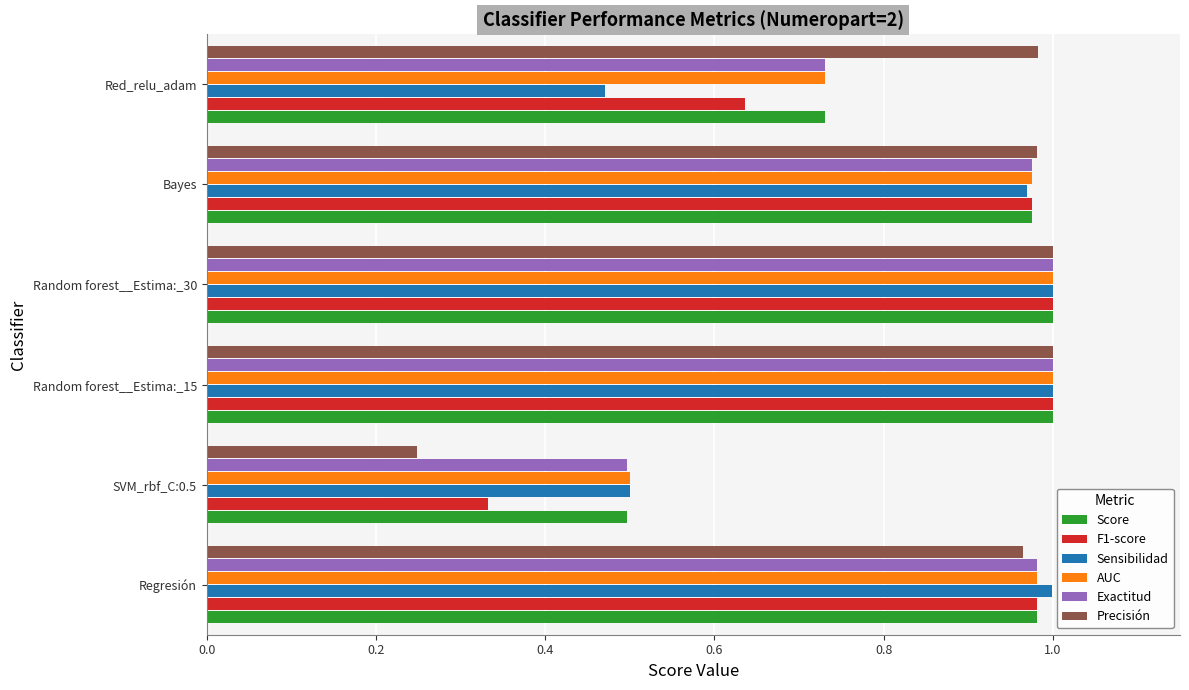

Which series has the widest spread of values?

Precisión